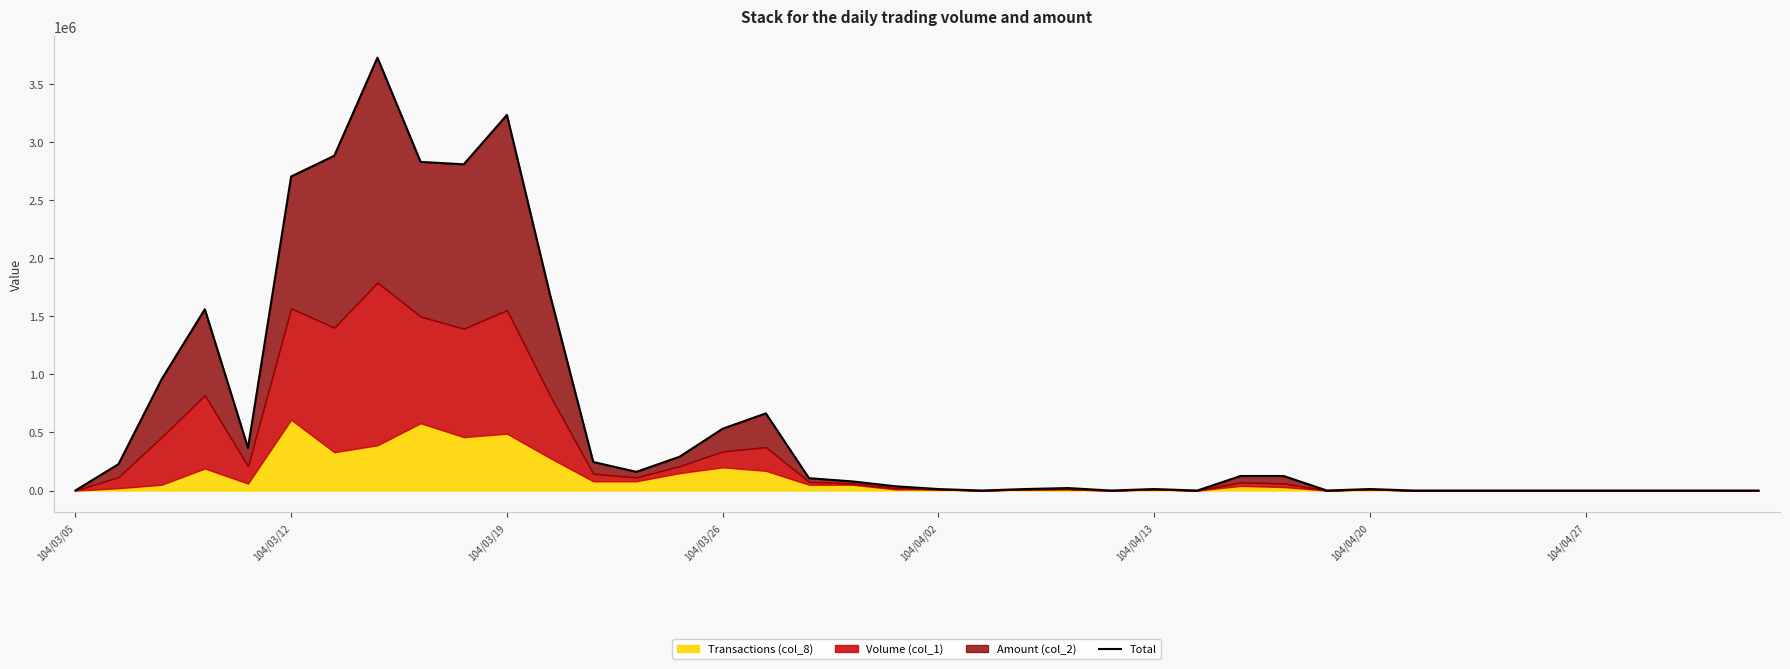

Reading left to right, extract all data points from this chart.

0	227560	959270	1561480	367880	2705230	2884260	3729220	2831000	2810100	3235260	1684700	245700	161060	291210	532550	664680	106200	78710	36700	12710	0	12750	21280	0	12750	0	125040	125040	0	12840	0	0	0	0	0	0	0	0	0